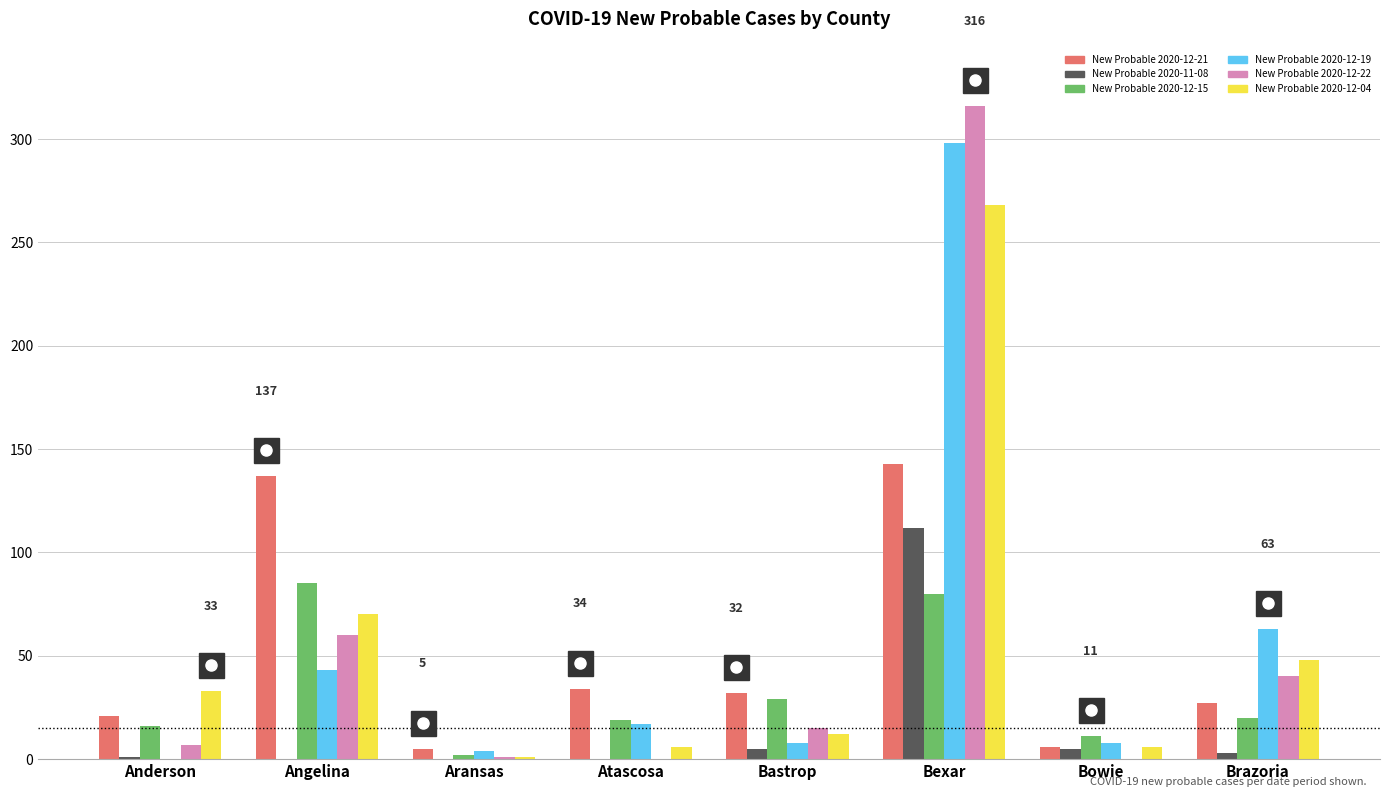

What is the maximum value for New Probable 2020-12-15?

85